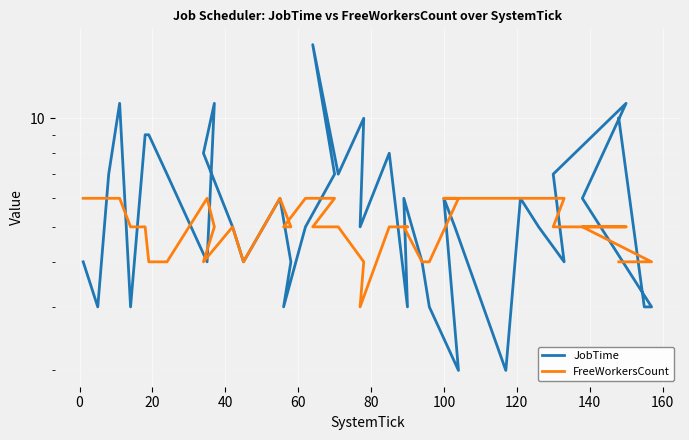

What are all the series names shown in the legend?

JobTime, FreeWorkersCount